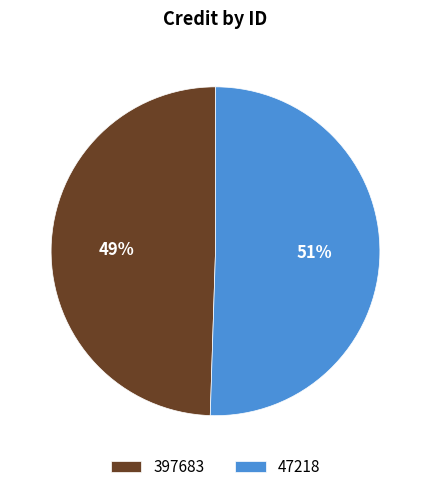

Is it true that 397683 is 49% of the pie?

True